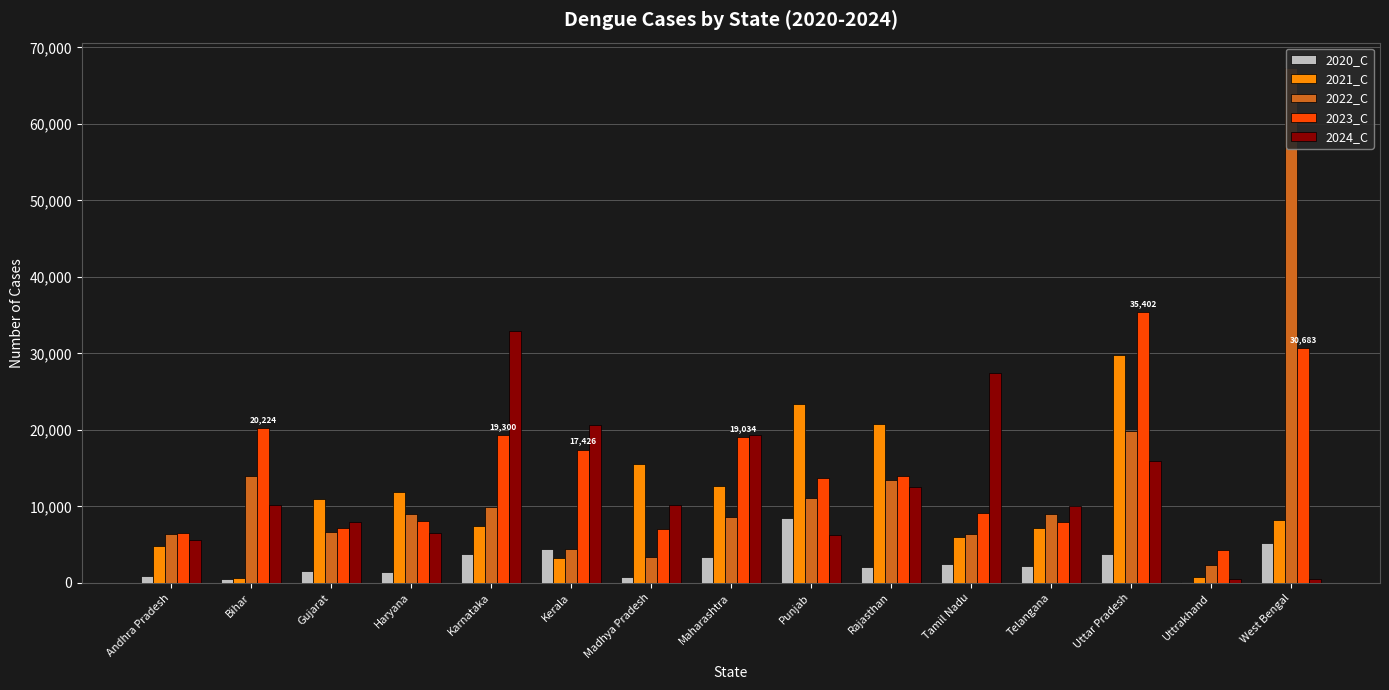

What is the average value of the 2021_C series?

10882